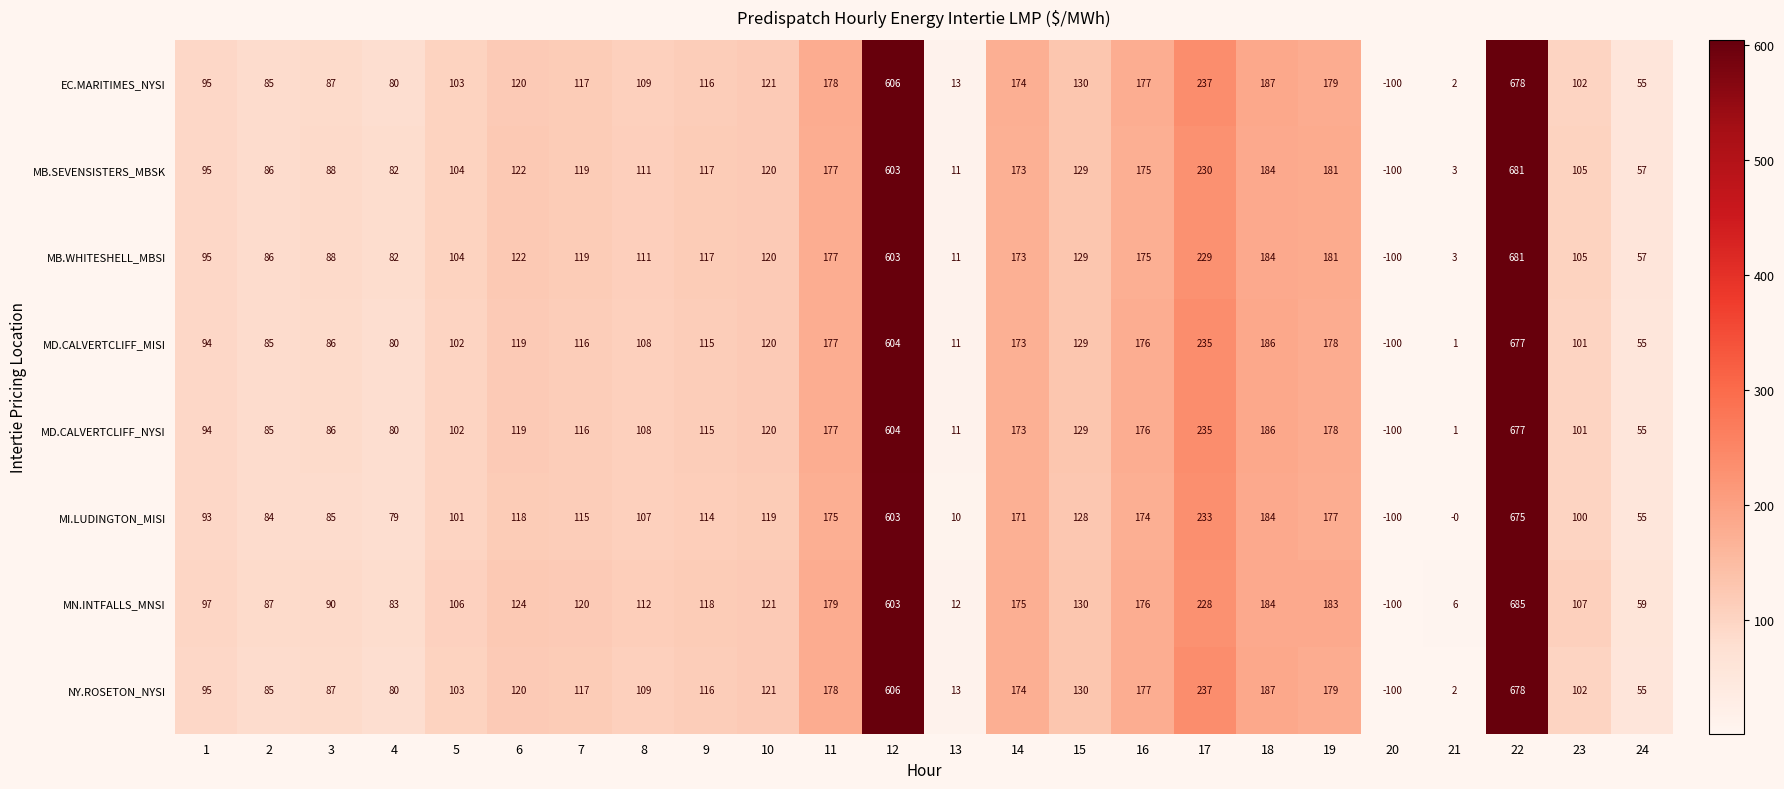

Which series has the largest total across all categories?

MN.INTFALLS_MNSI